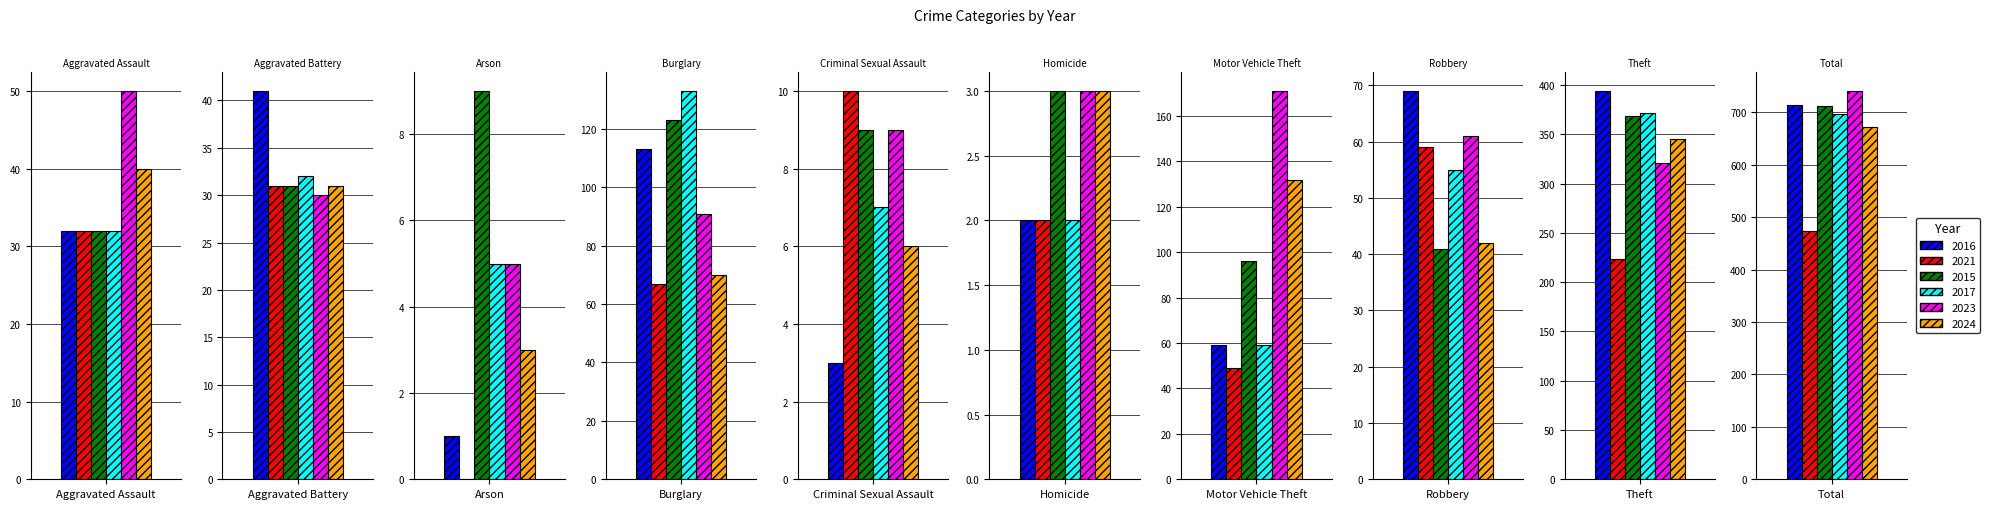

How many data points in 2021 are less than 49?

5